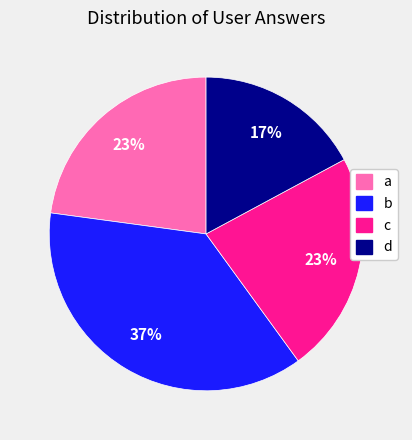

To the nearest percent, what is the combined percentage of d and b?

54%